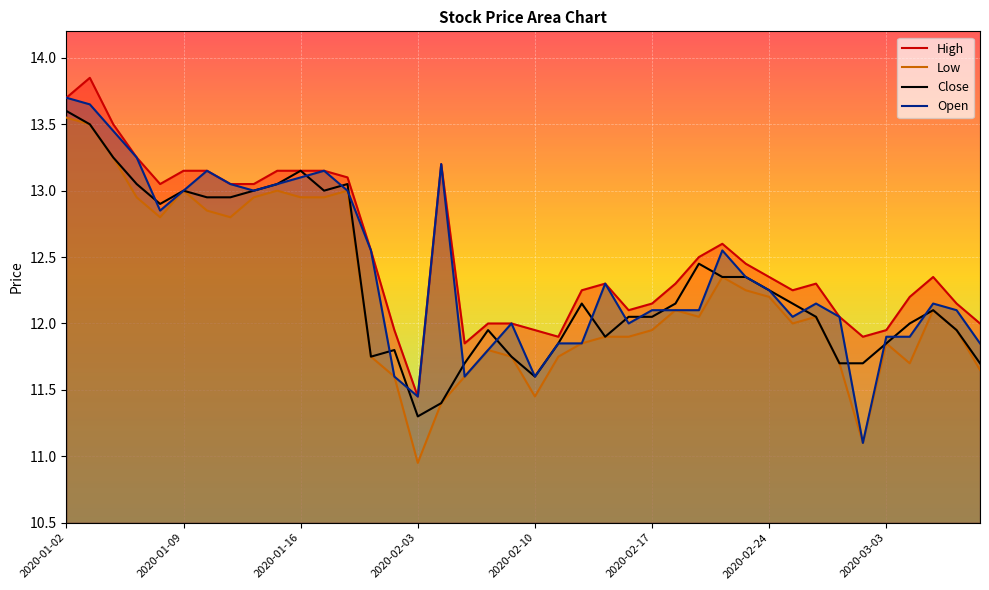

What is the total value across all series at 2020-01-02?

54.5